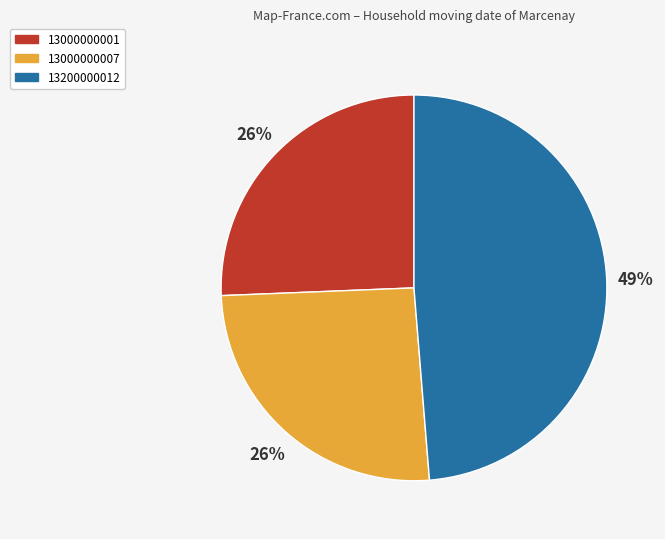

To the nearest percent, what is the average slice percentage?

33%